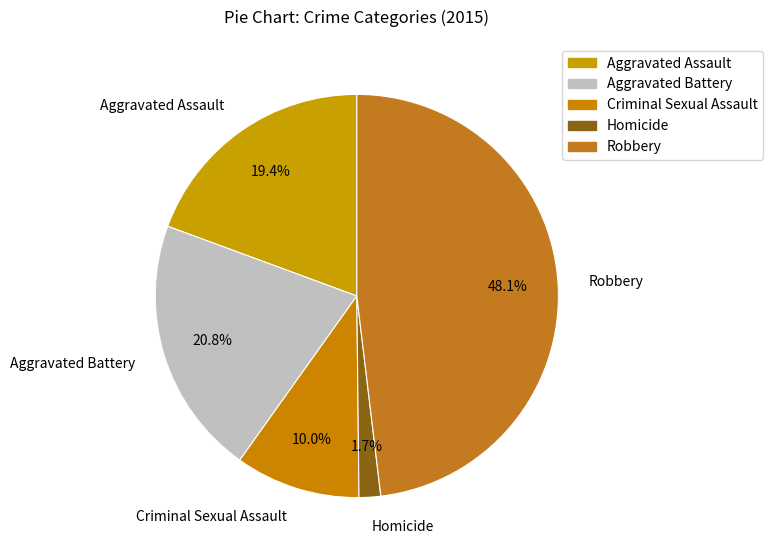

Is Robbery the majority of the pie?

No